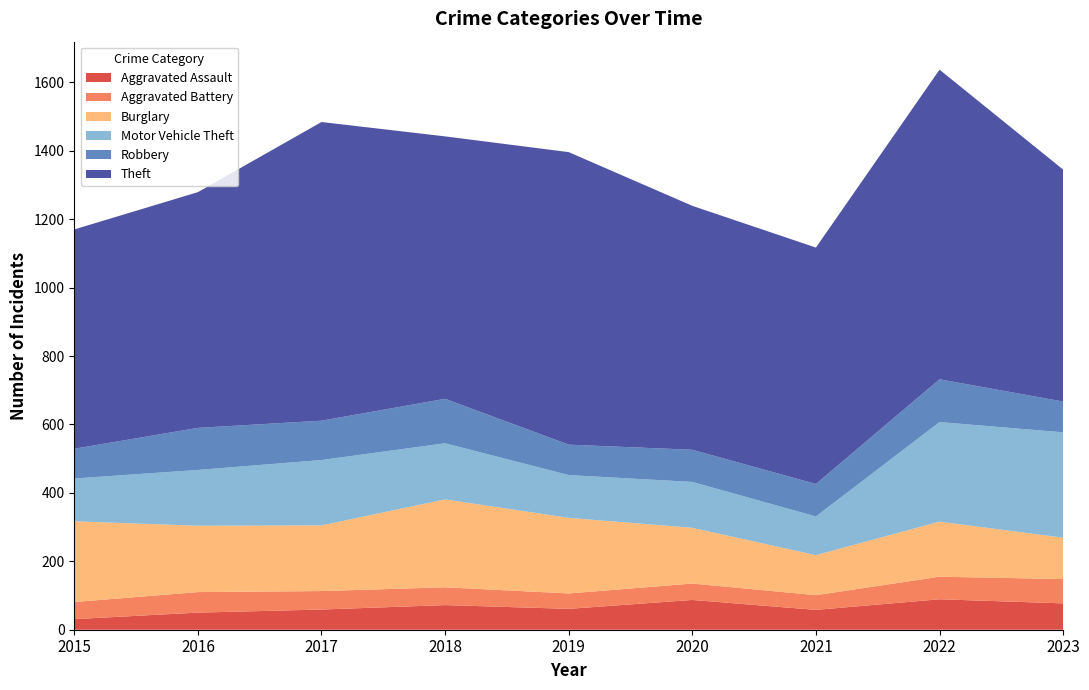

Reading right to left, extract all data points from this chart.

Aggravated Assault: 2023=77	2022=89	2021=58	2020=87	2019=61	2018=72	2017=59	2016=50	2015=31
Aggravated Battery: 2023=71	2022=66	2021=43	2020=48	2019=45	2018=52	2017=54	2016=60	2015=50
Burglary: 2023=121	2022=161	2021=117	2020=163	2019=221	2018=257	2017=192	2016=194	2015=236
Motor Vehicle Theft: 2023=308	2022=291	2021=113	2020=134	2019=125	2018=164	2017=191	2016=163	2015=125
Robbery: 2023=90	2022=125	2021=95	2020=94	2019=89	2018=130	2017=115	2016=123	2015=87
Theft: 2023=678	2022=905	2021=691	2020=713	2019=855	2018=767	2017=873	2016=689	2015=641